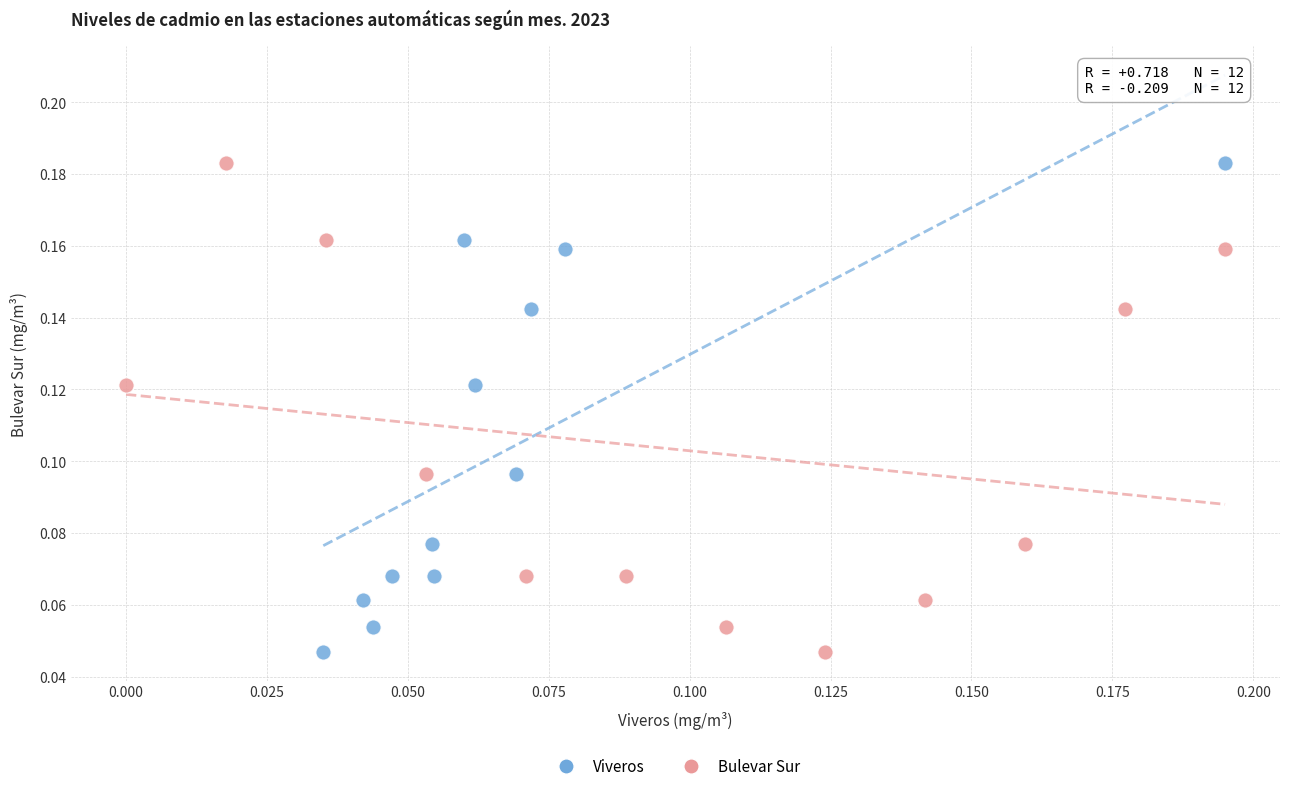

What are all the series names shown in the legend?

Viveros, Bulevar Sur